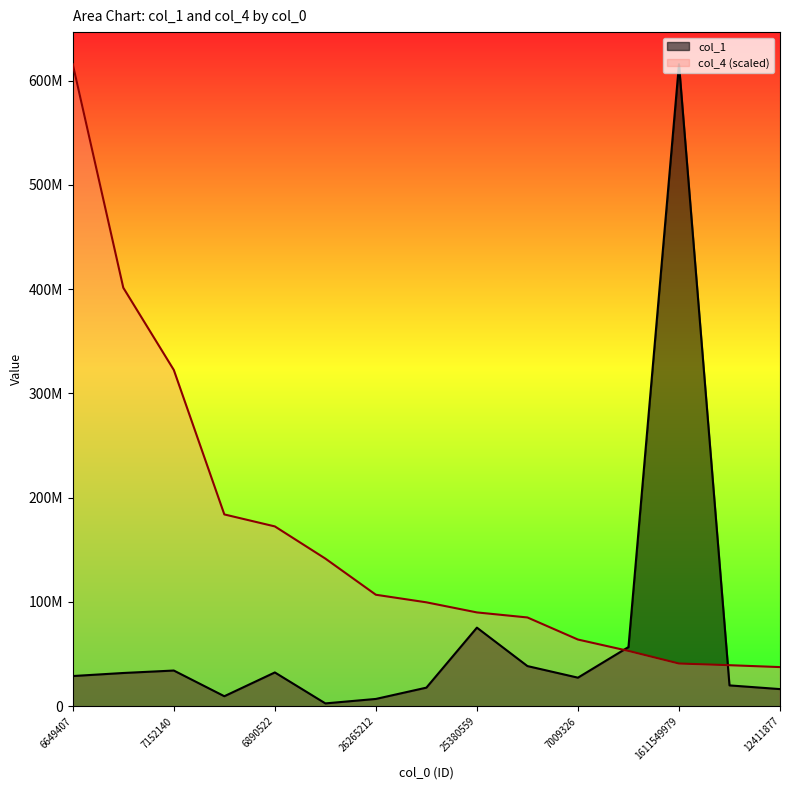

Between 1611549979 and 7031090, which is larger?

1611549979